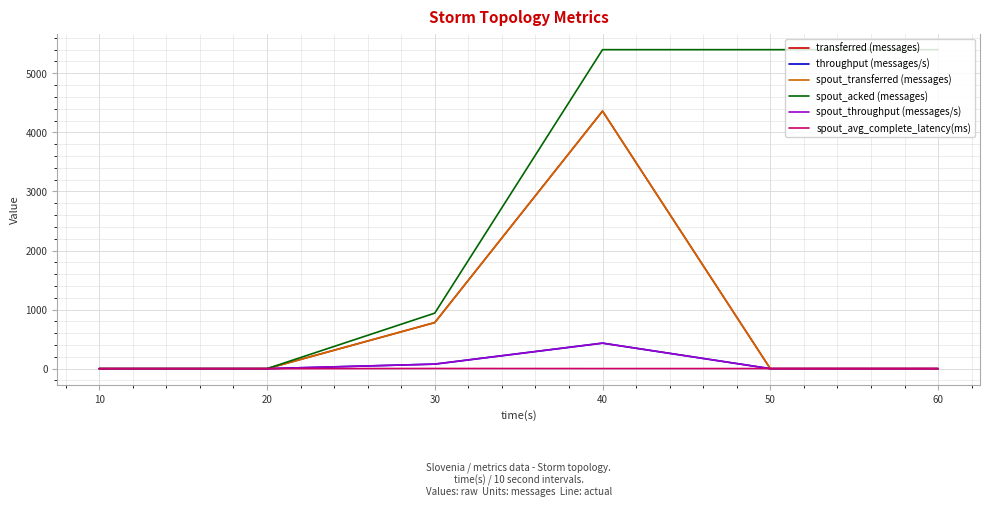

How many lines are shown in the chart?

6